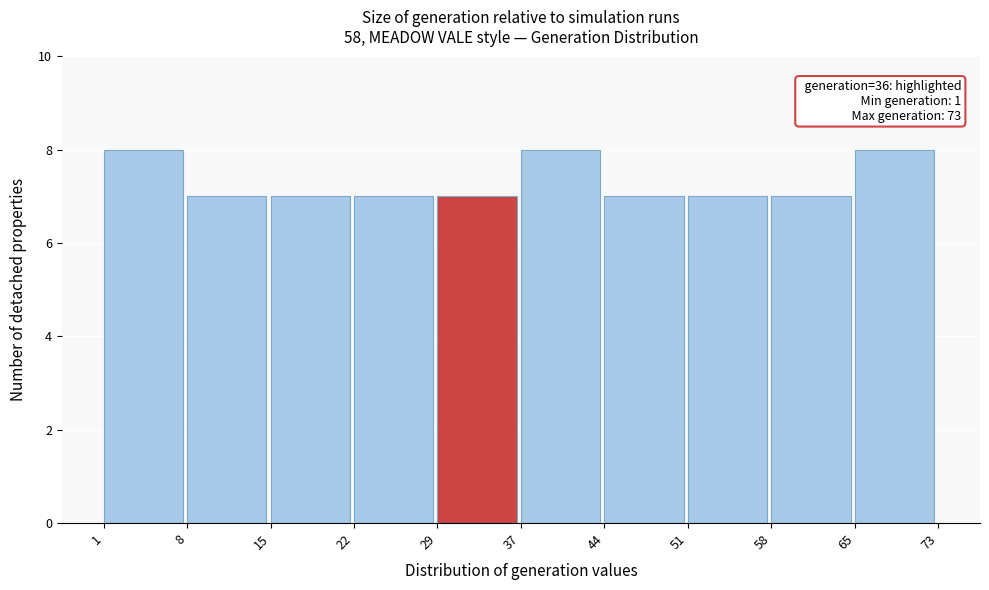

Reading left to right, what are all the values shown in this chart?

1=8	8=7	15=7	22=7	29=7	37=8	44=7	51=7	58=7	65=8